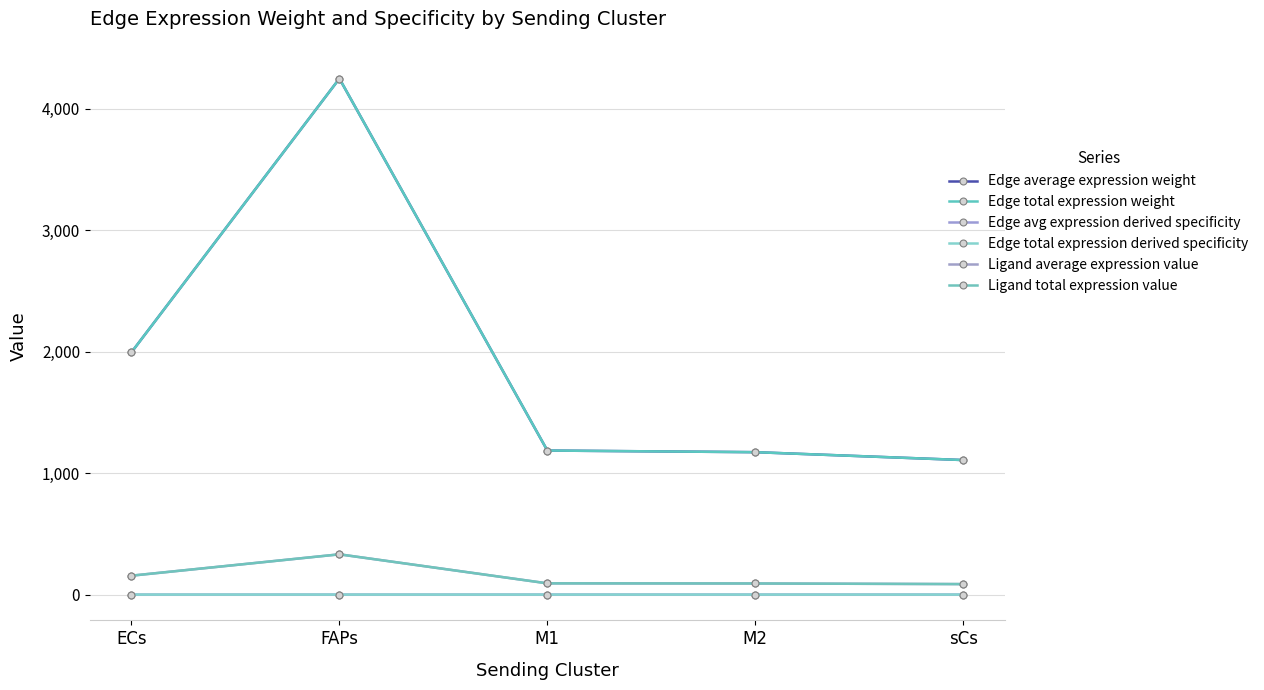

Is this an area chart (filled region under the line)?

No